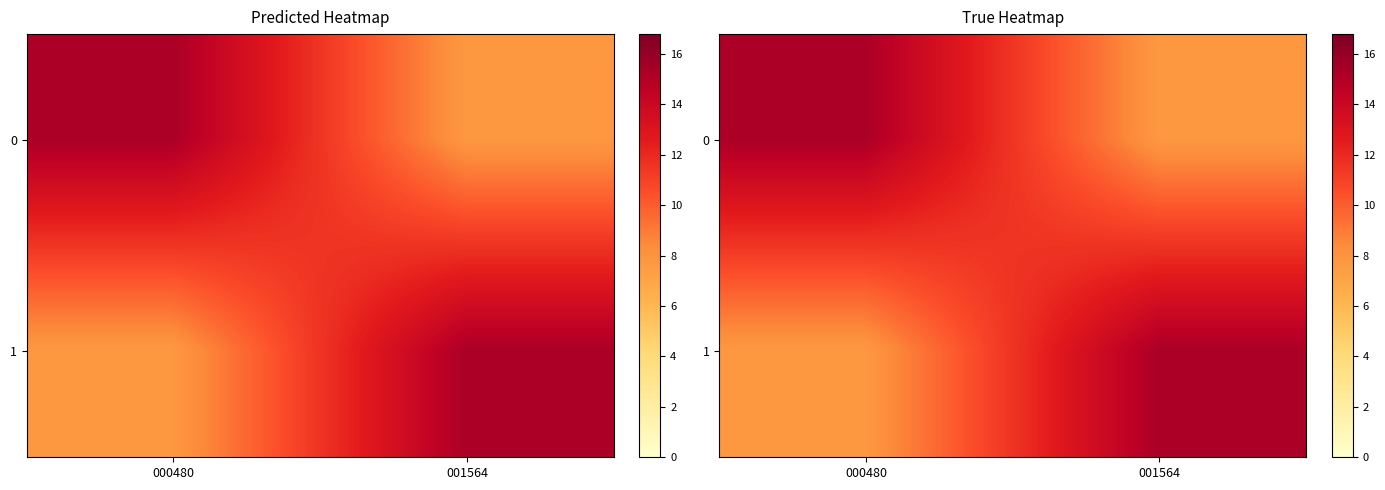

Which label corresponds to the largest value in the chart?

000480